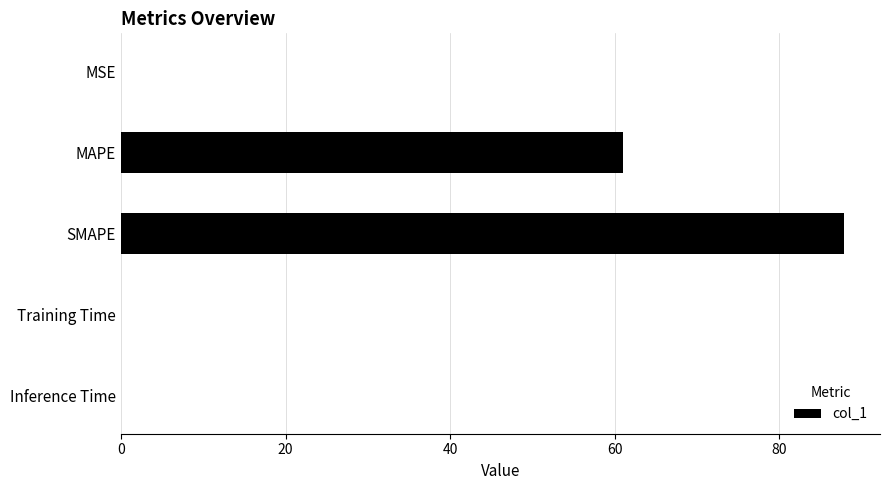

Does the chart contain stacked bars?

No